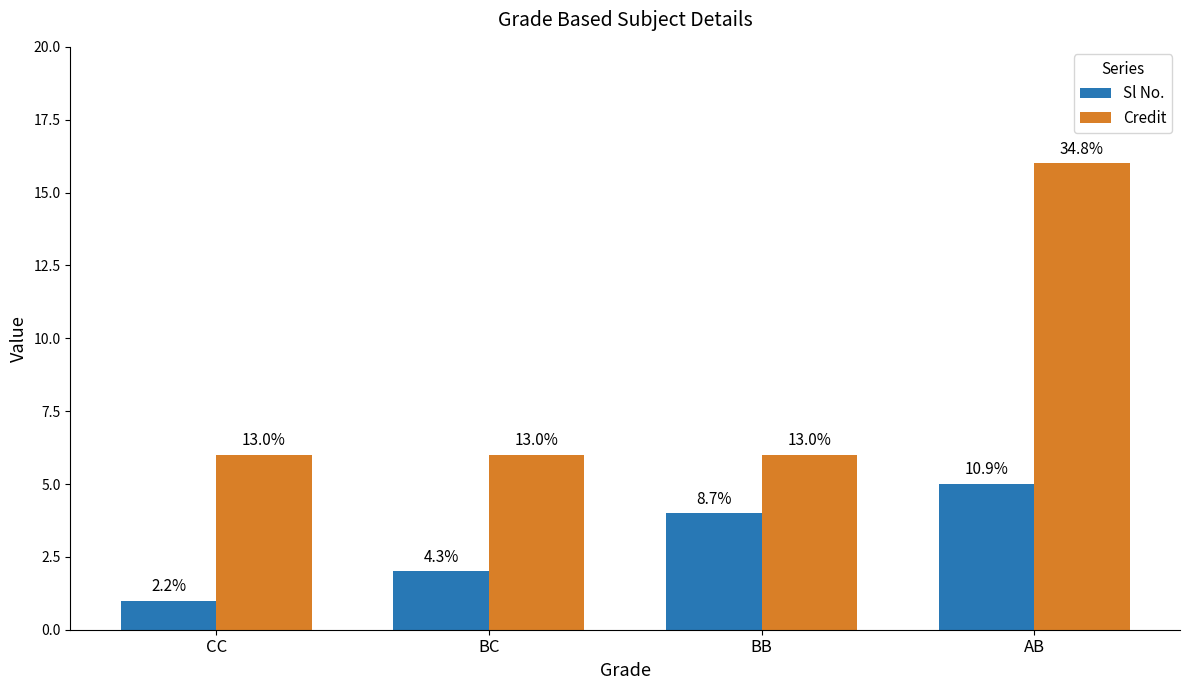

How many bars are there in each group?

2